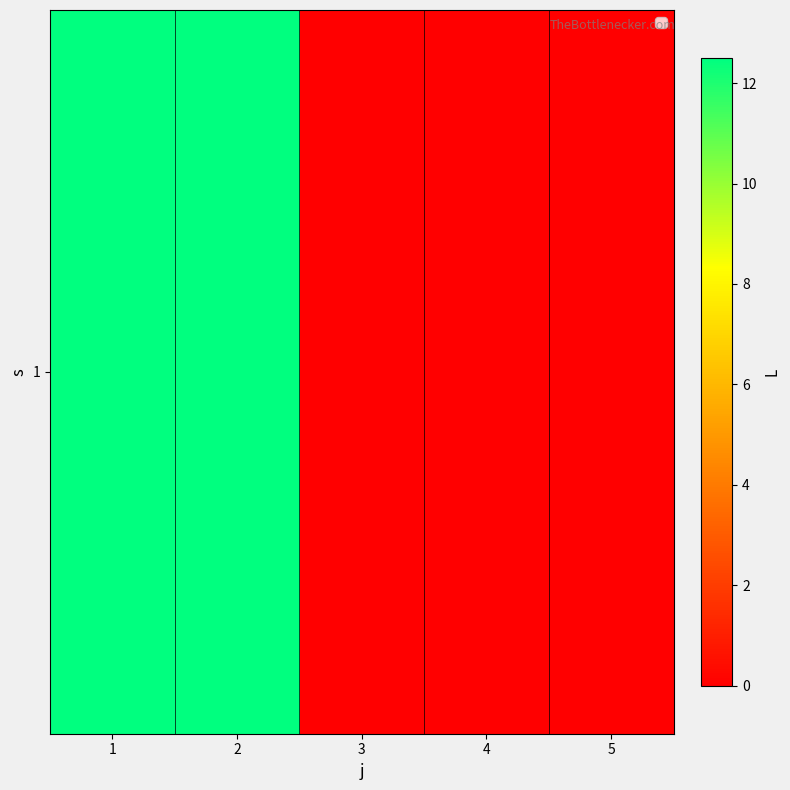

True or false: the data shows 0.0 at 5.

True